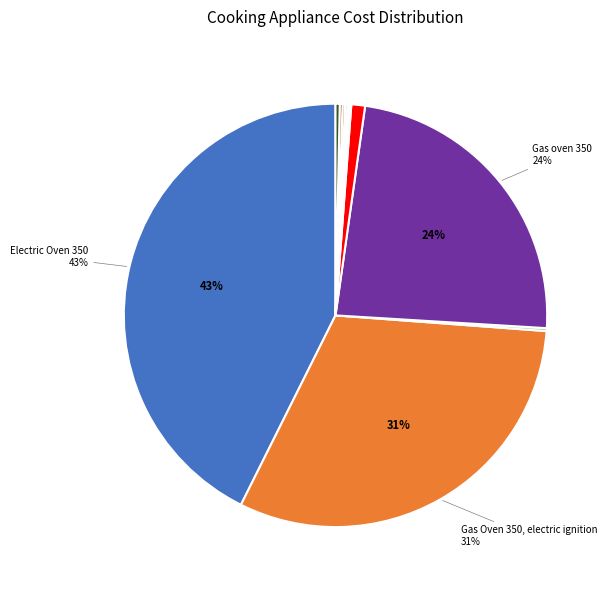

Is there a majority slice in this chart?

No